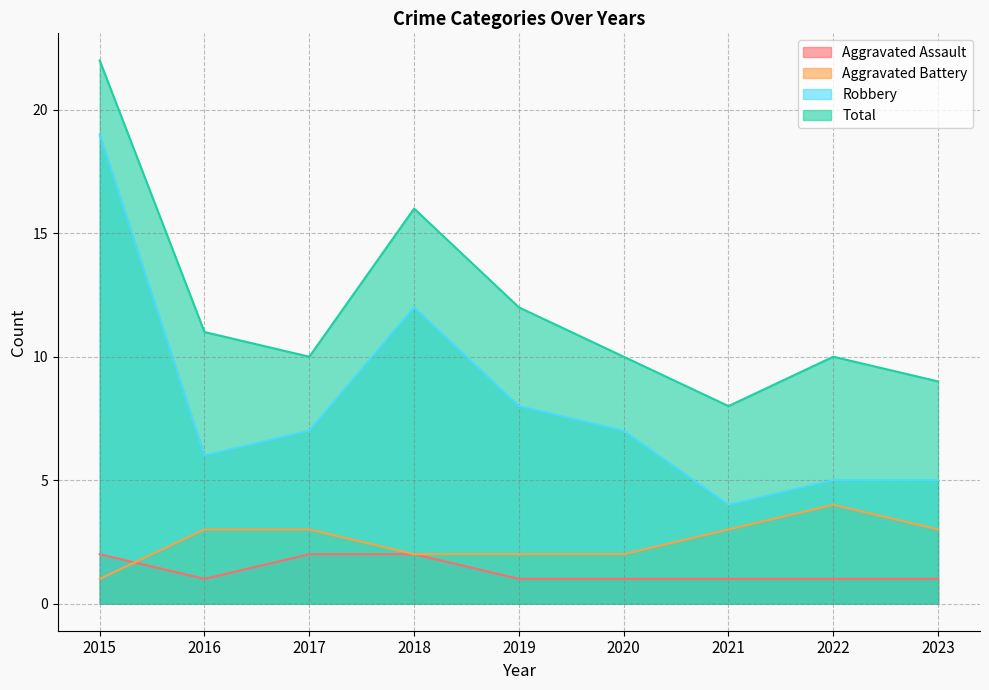

Does the chart have visible grid lines?

Yes